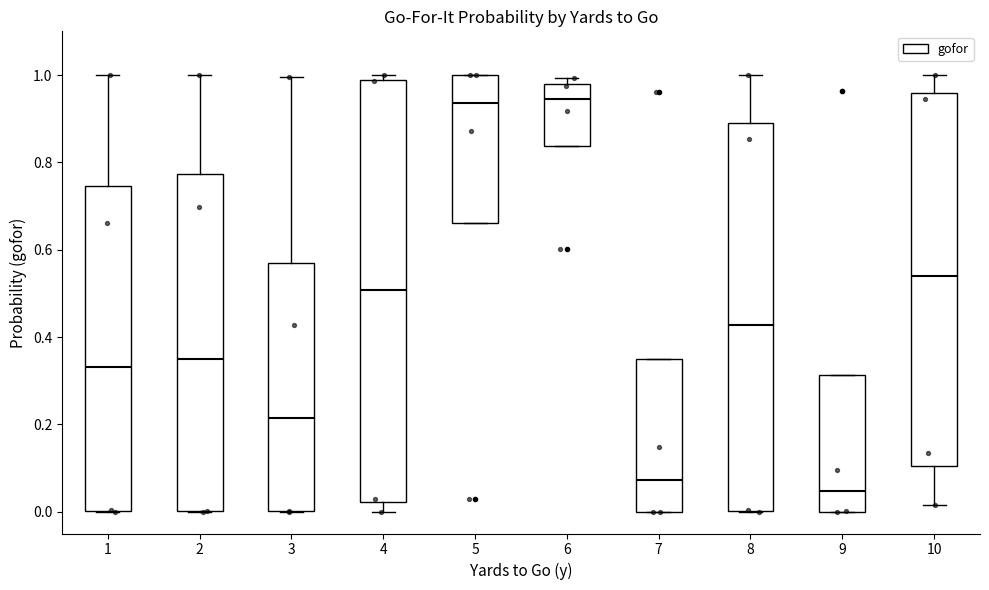

Which box's median line is the lowest?

9